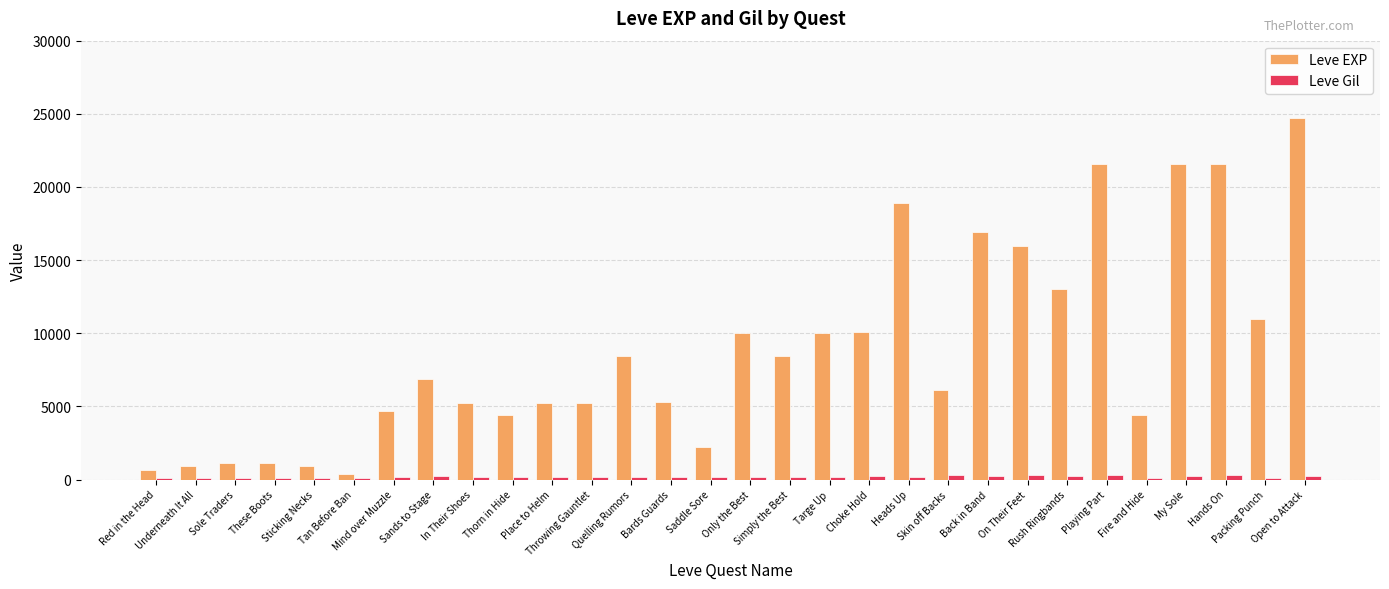

What is the minimum value for Leve EXP?

370